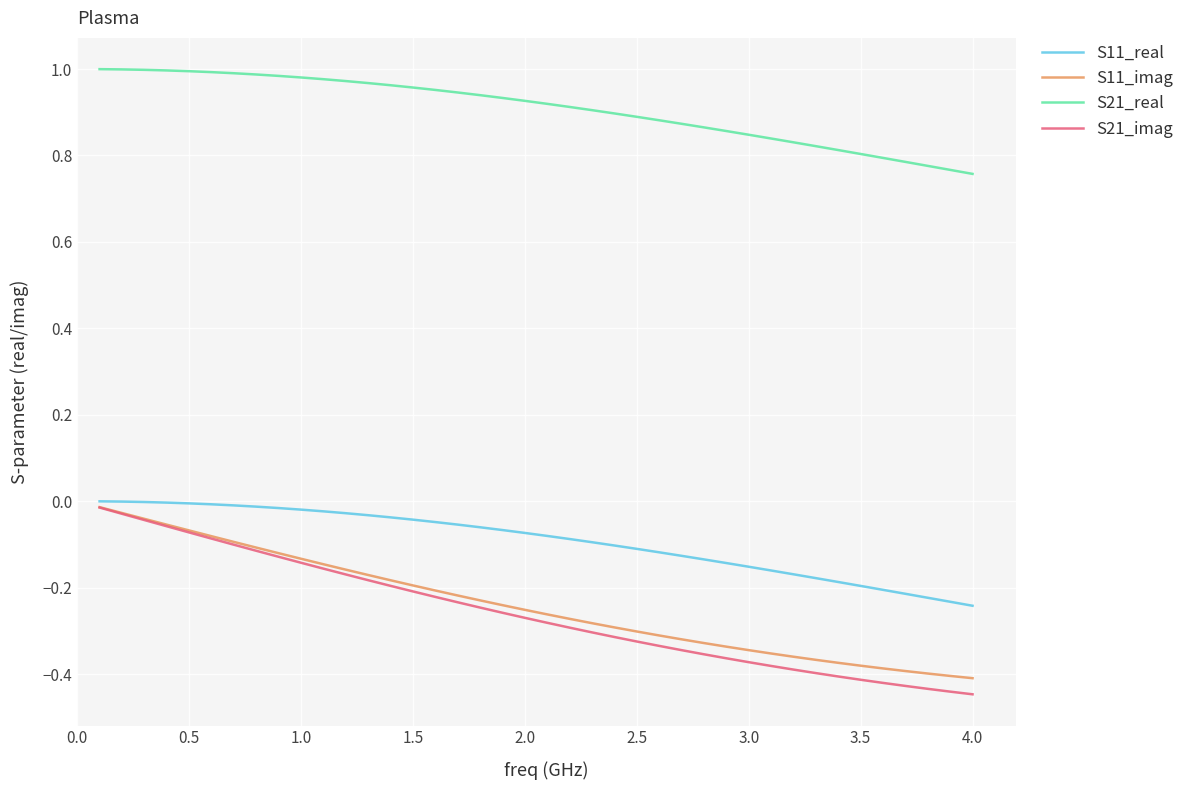

Which series has the largest range (max minus min)?

S21_imag